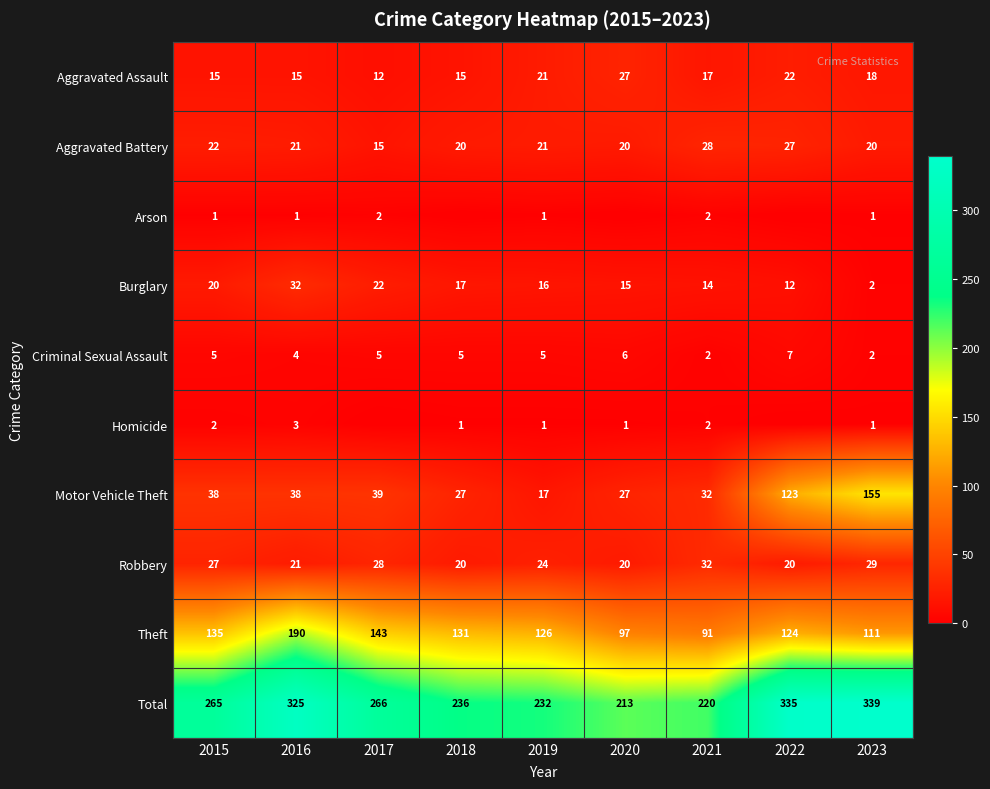

Is the value of Homicide at 2023 greater than the value of Aggravated Assault at 2022?

No